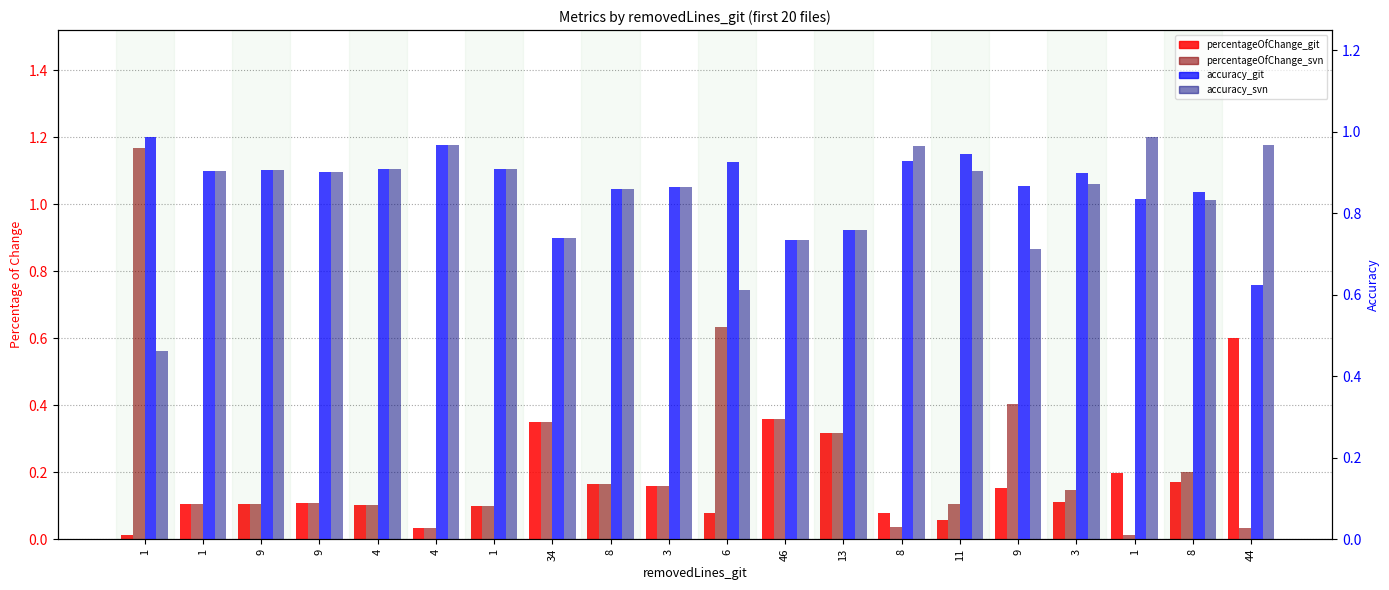

Which series has the largest total across all categories?

accuracy_git